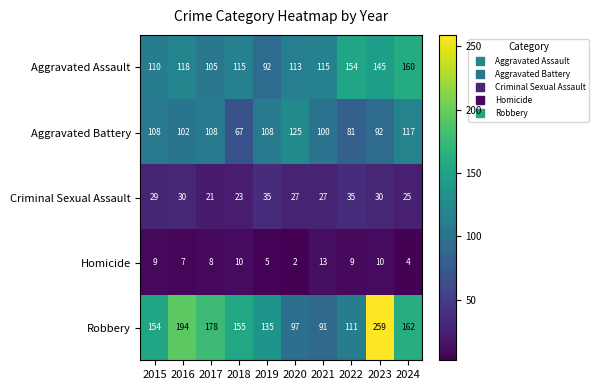

Which series changed the most between 2021 and 2023?

Robbery